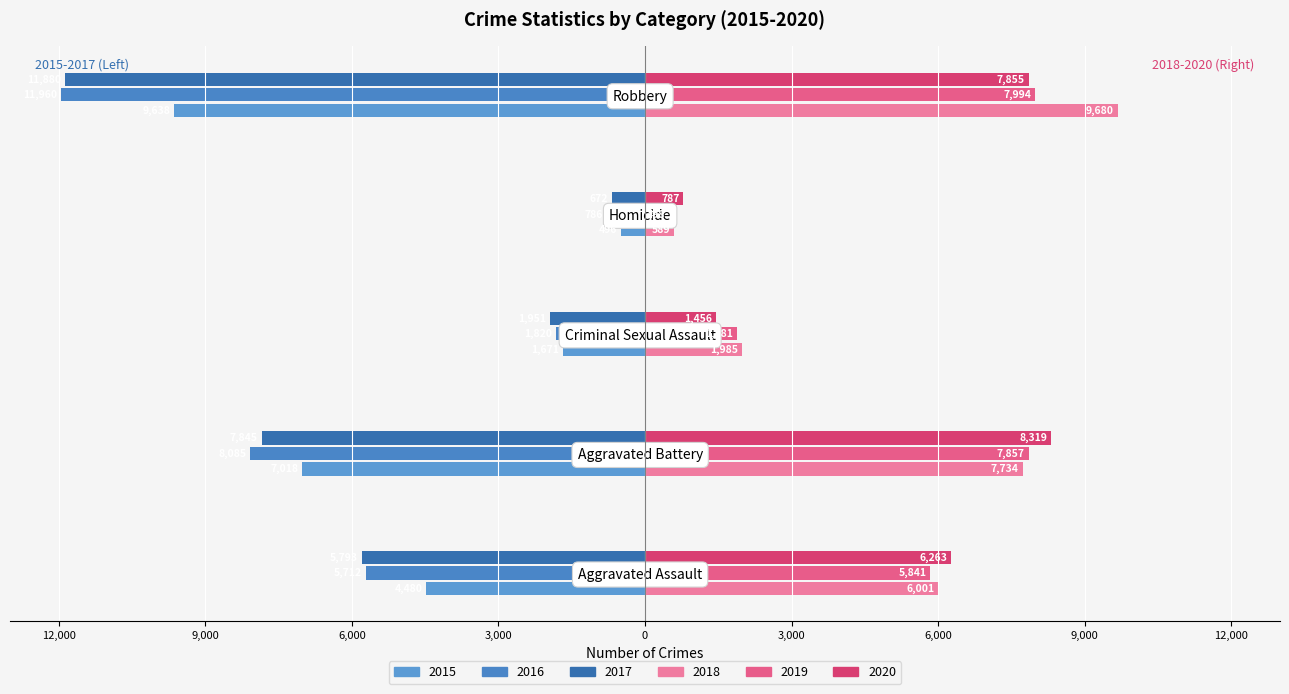

How many data points in 2015 are less than -4480?

2